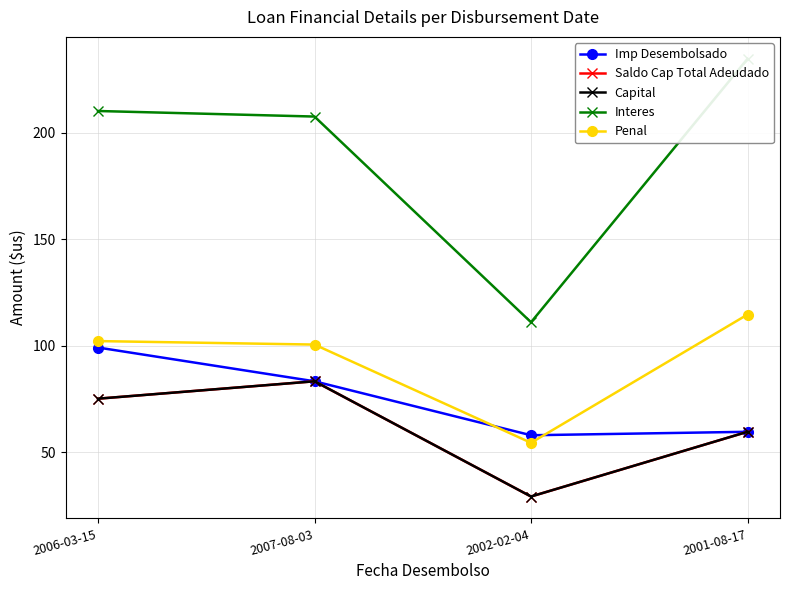

Rank the categories by Interes value from highest to lowest.

2001-08-17, 2006-03-15, 2007-08-03, 2002-02-04